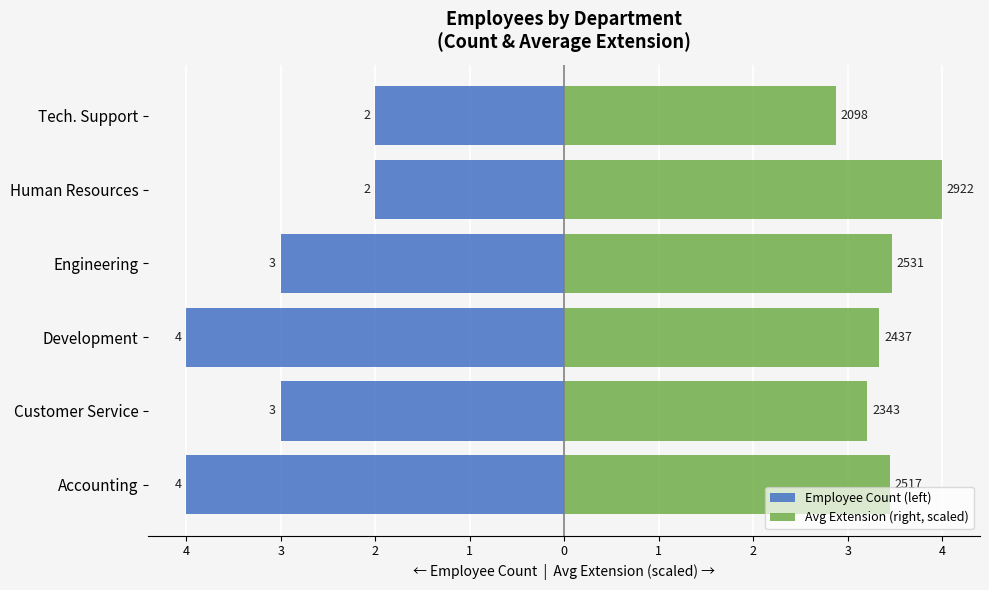

How many bars are there in total?

12